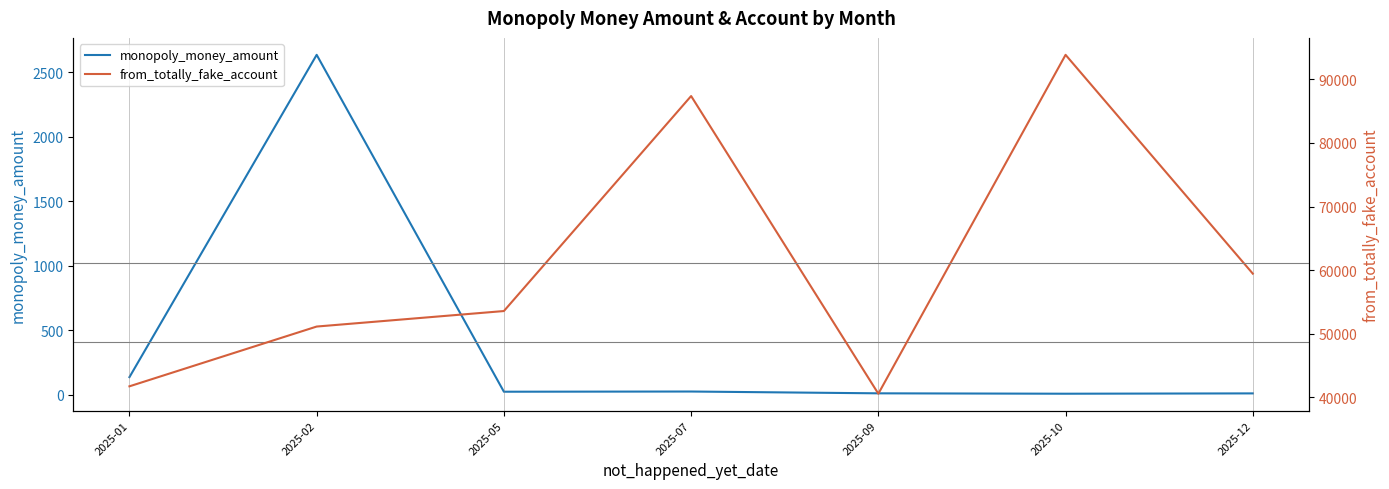

The value of monopoly_money_amount at 2025-01 is 137.7. True or false?

True